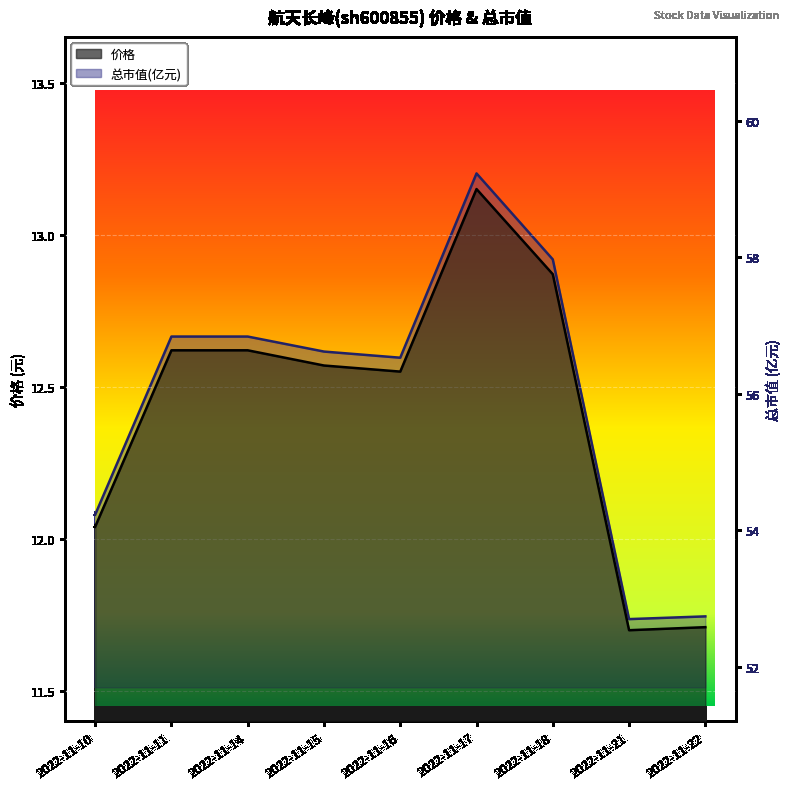

Reading left to right, extract all data points from this chart.

价格: 2022-11-10=12.0	2022-11-11=12.6	2022-11-14=12.6	2022-11-15=12.6	2022-11-16=12.6	2022-11-17=13.2	2022-11-18=12.9	2022-11-21=11.7	2022-11-22=11.7
总市值(亿元): 2022-11-10=54.2	2022-11-11=56.8	2022-11-14=56.8	2022-11-15=56.6	2022-11-16=56.5	2022-11-17=59.2	2022-11-18=58.0	2022-11-21=52.7	2022-11-22=52.7